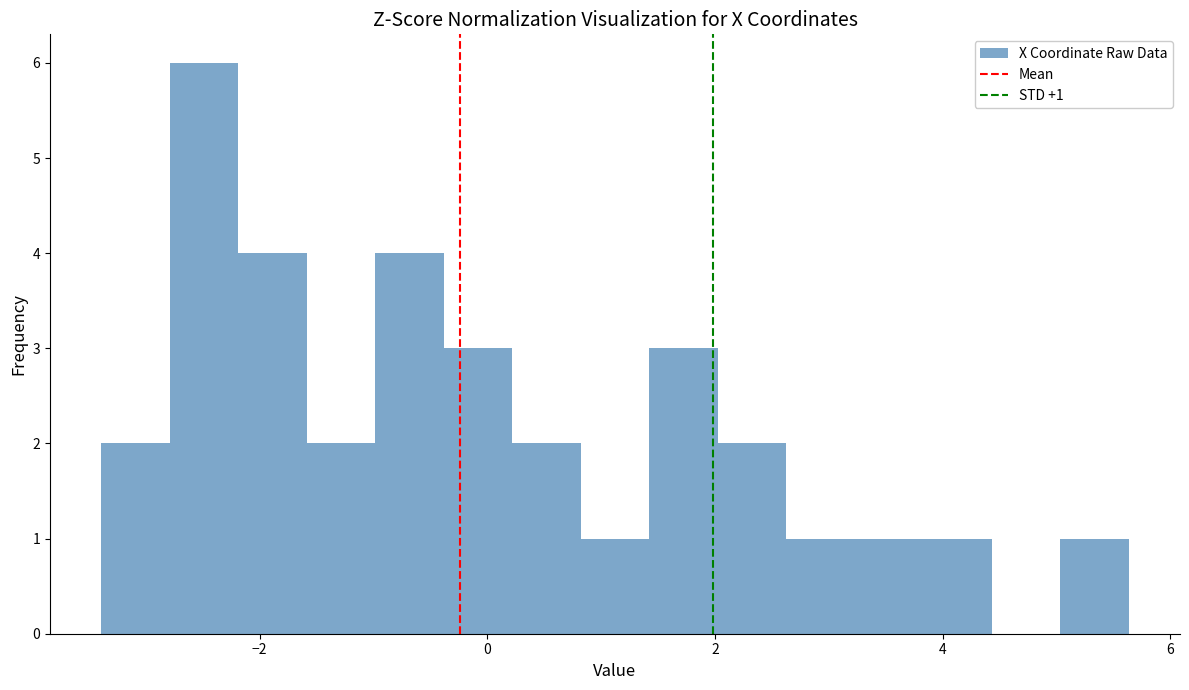

Read against the x-axis, roughly where is the centre of the tallest bar?

-2.4